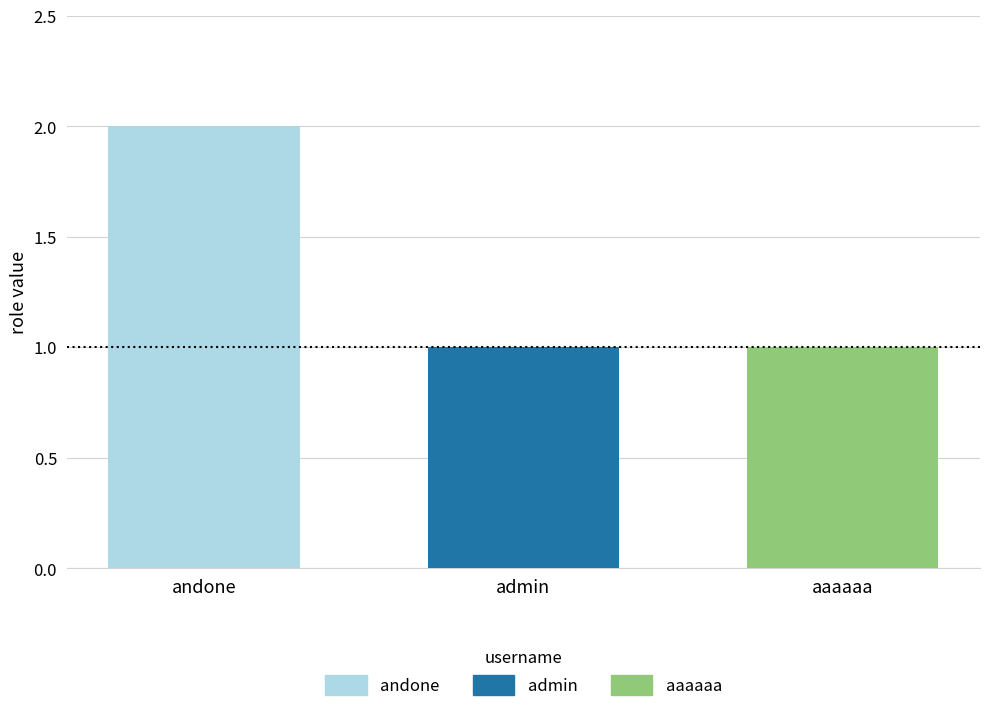

Which series has the largest range (max minus min)?

andone